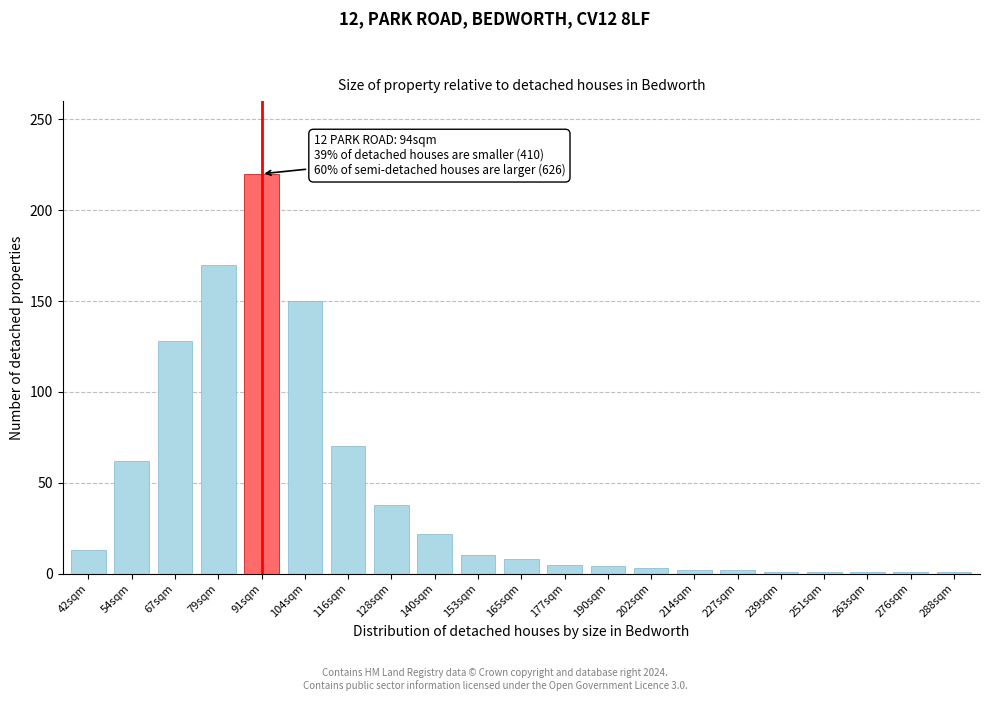

What is the sum of all values?

912